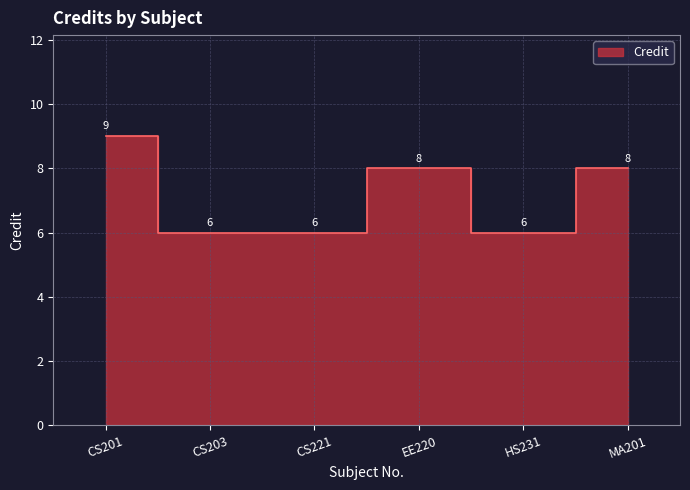

List the labels in order of value, smallest first.

CS203, CS221, HS231, EE220, MA201, CS201